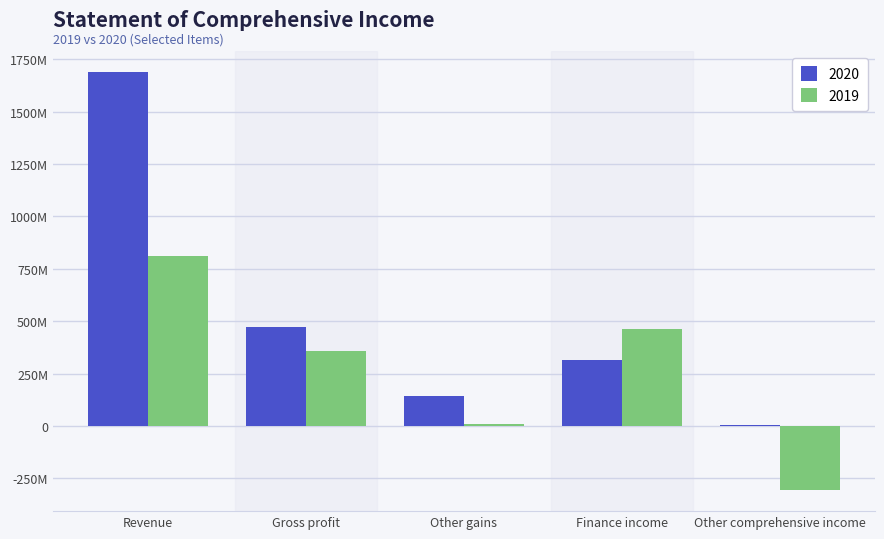

Is it true that 2019 equals 15927685 at Other gains?

False